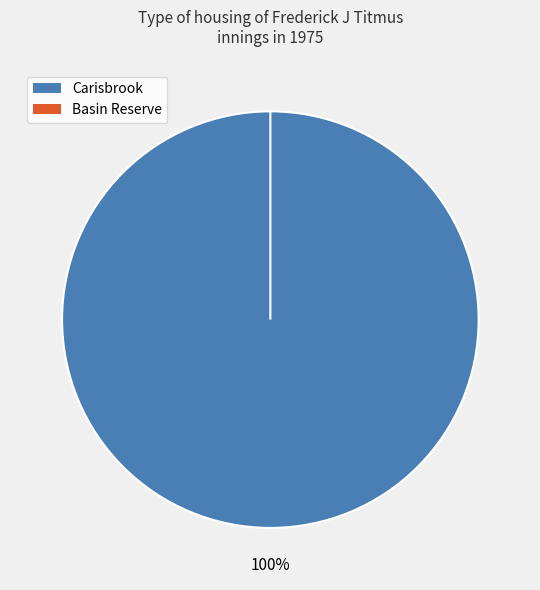

Is it true that Basin Reserve is 10% of the pie?

False